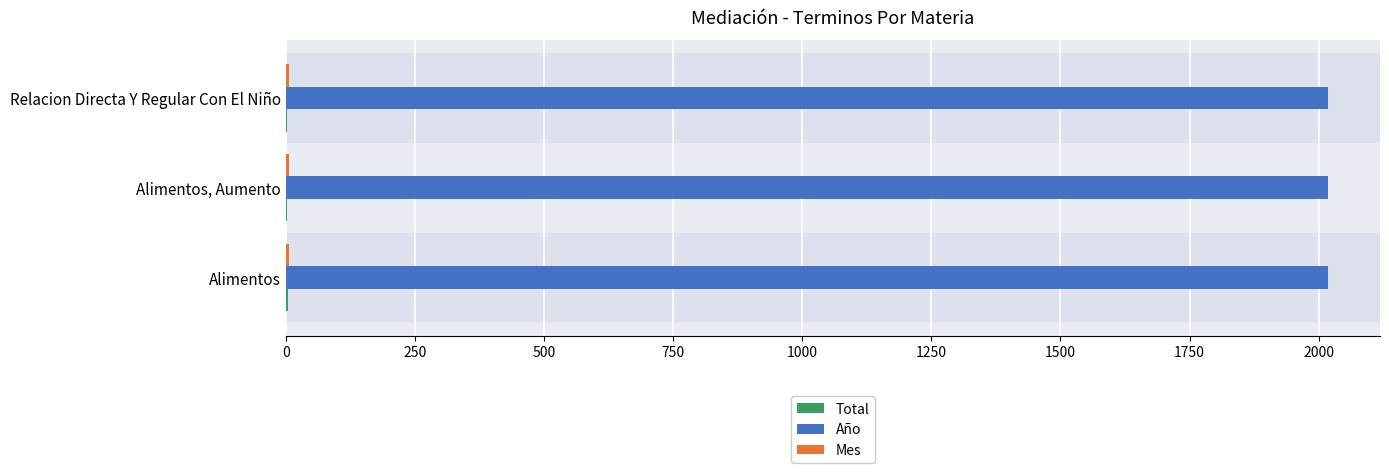

Which series has the largest total across all categories?

Año